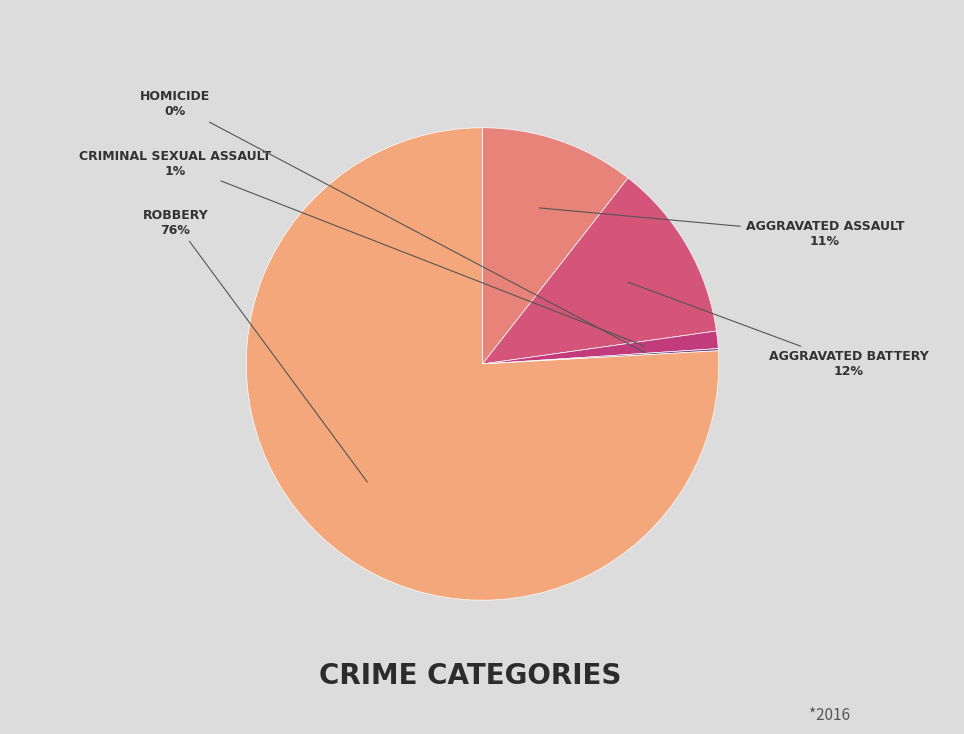

Rank the categories by value from lowest to highest.

Homicide, Criminal Sexual Assault, Aggravated Assault, Aggravated Battery, Robbery